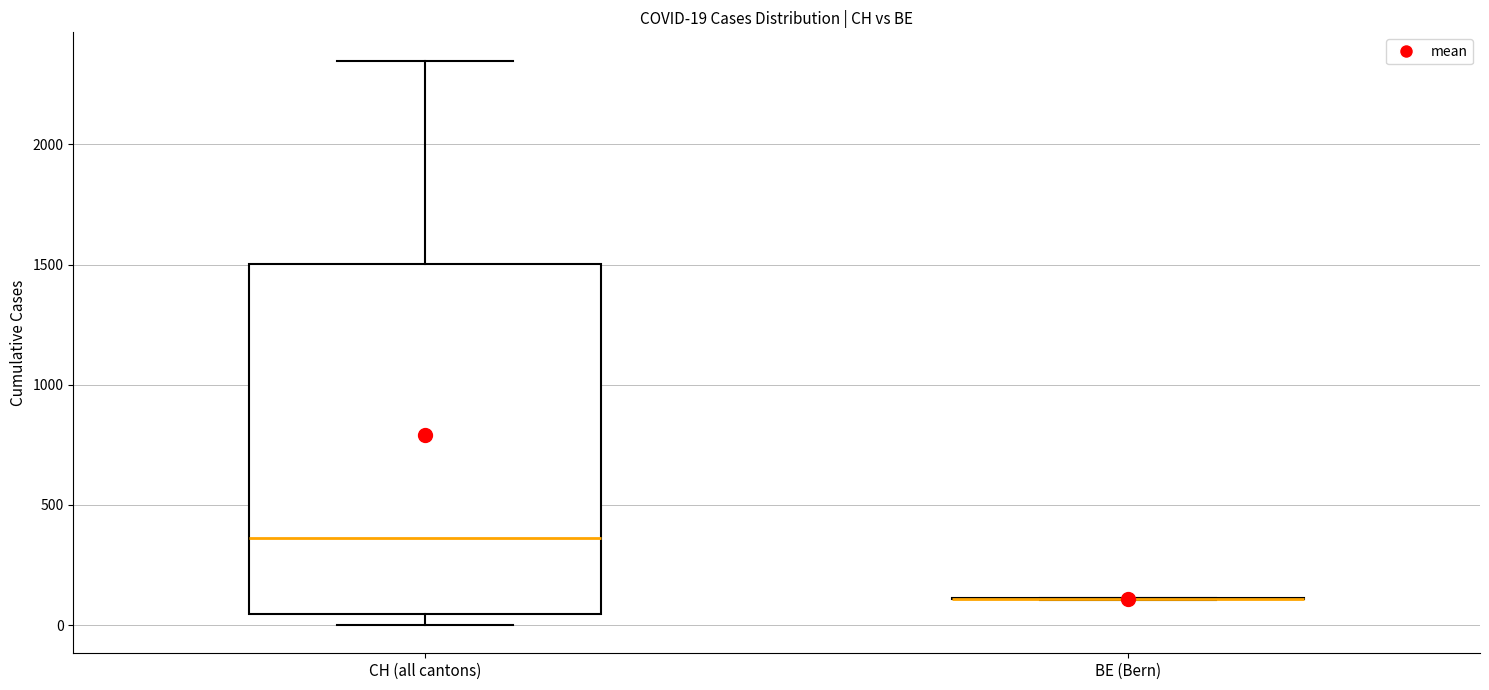

Which box is the tallest, from its lower edge to its upper edge?

CH (all cantons)